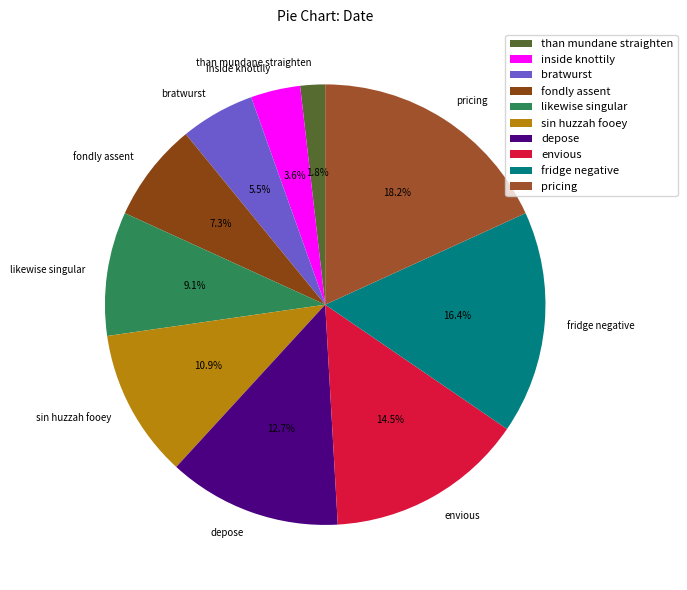

Does any single category account for the majority?

No